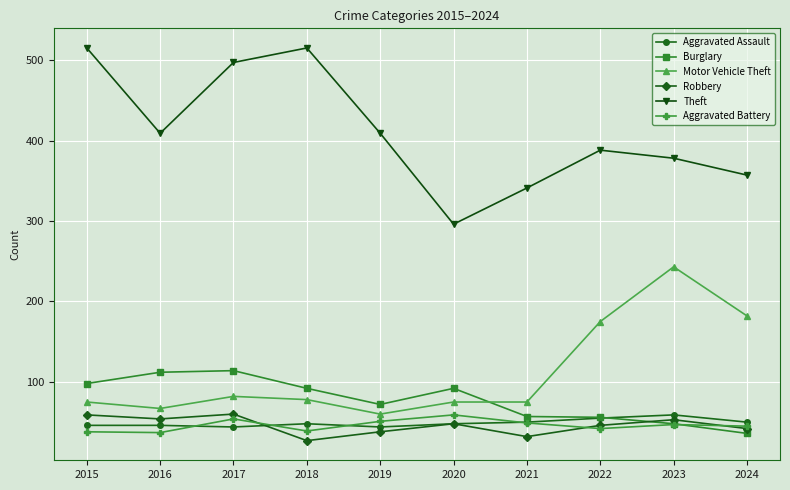

What is the difference between the highest and lowest values at 2015?

477